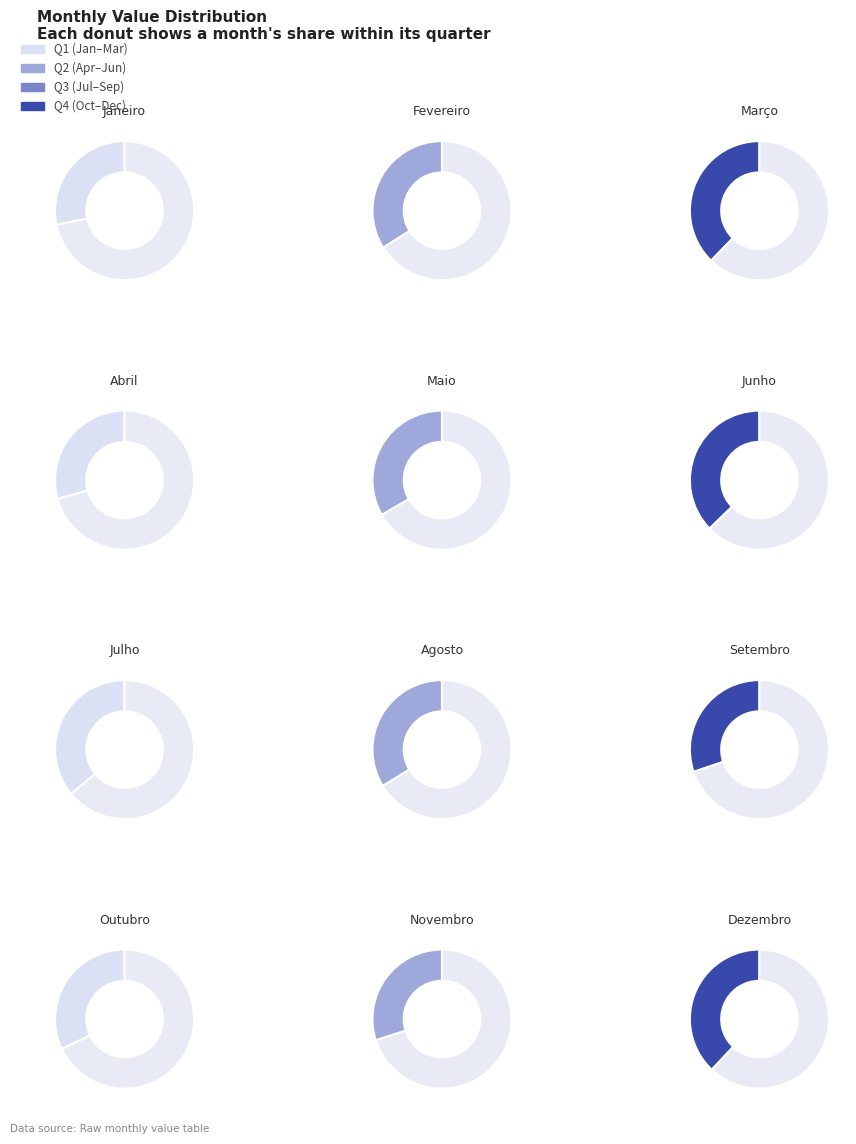

How many slices are in this pie chart?

12